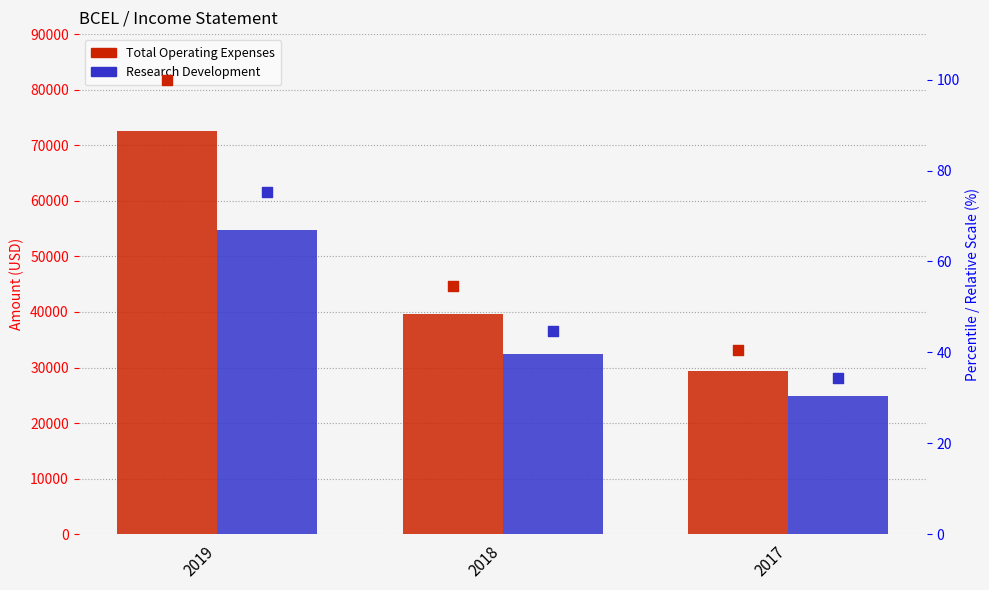

Which series contains the lowest Y value?

Research Development %